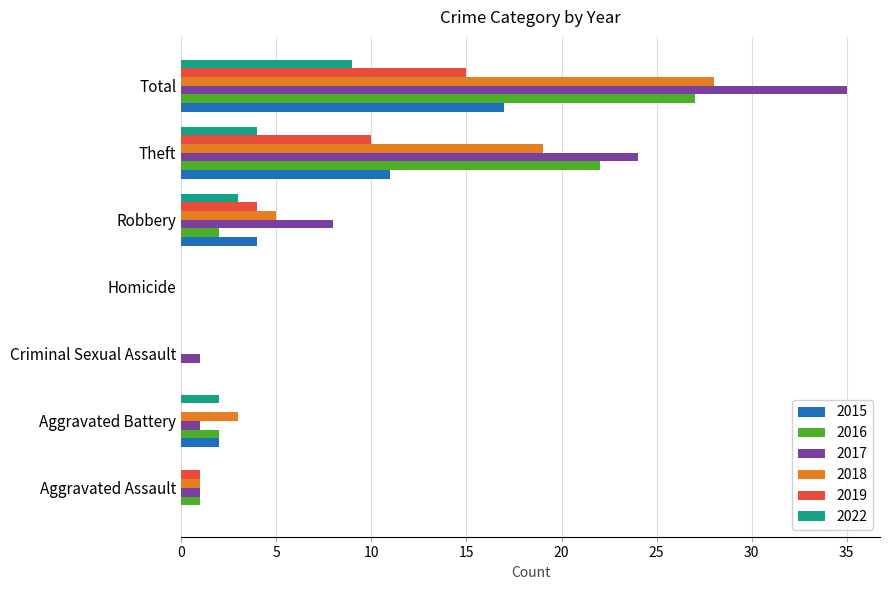

What is the sum of the 2015 values at Robbery and Aggravated Assault?

4